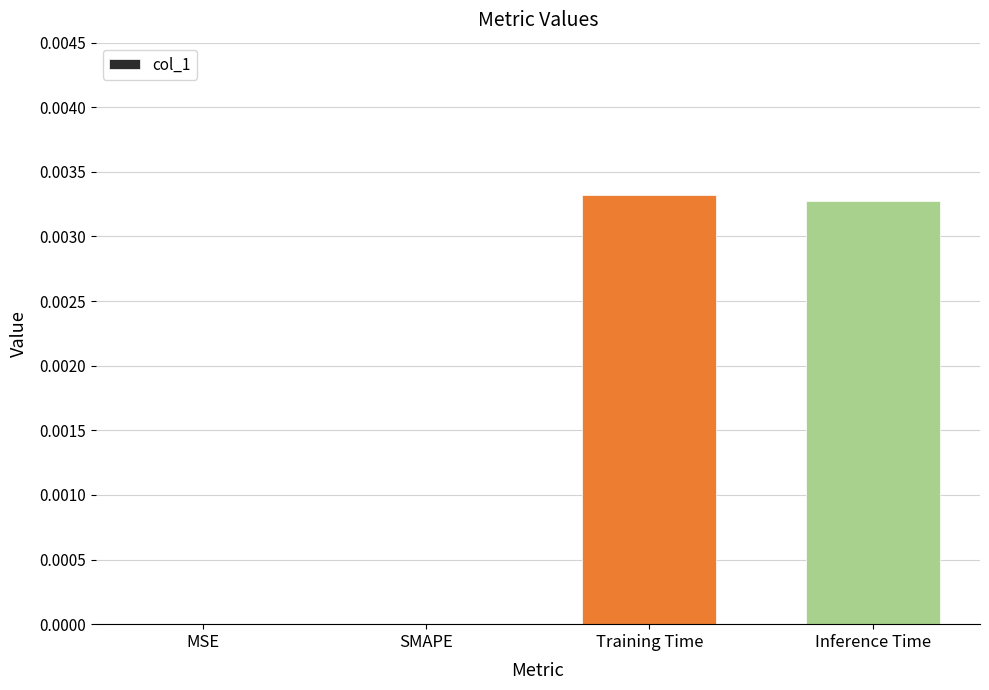

True or false: the data shows 0.0 at SMAPE.

True